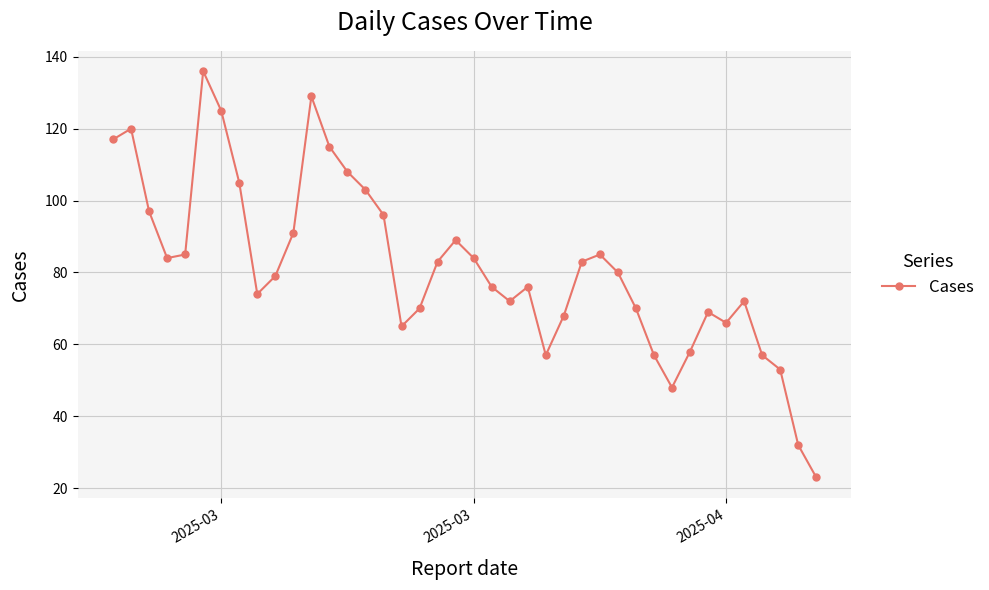

True or false: there are more than 1 points higher than both neighbors.

True